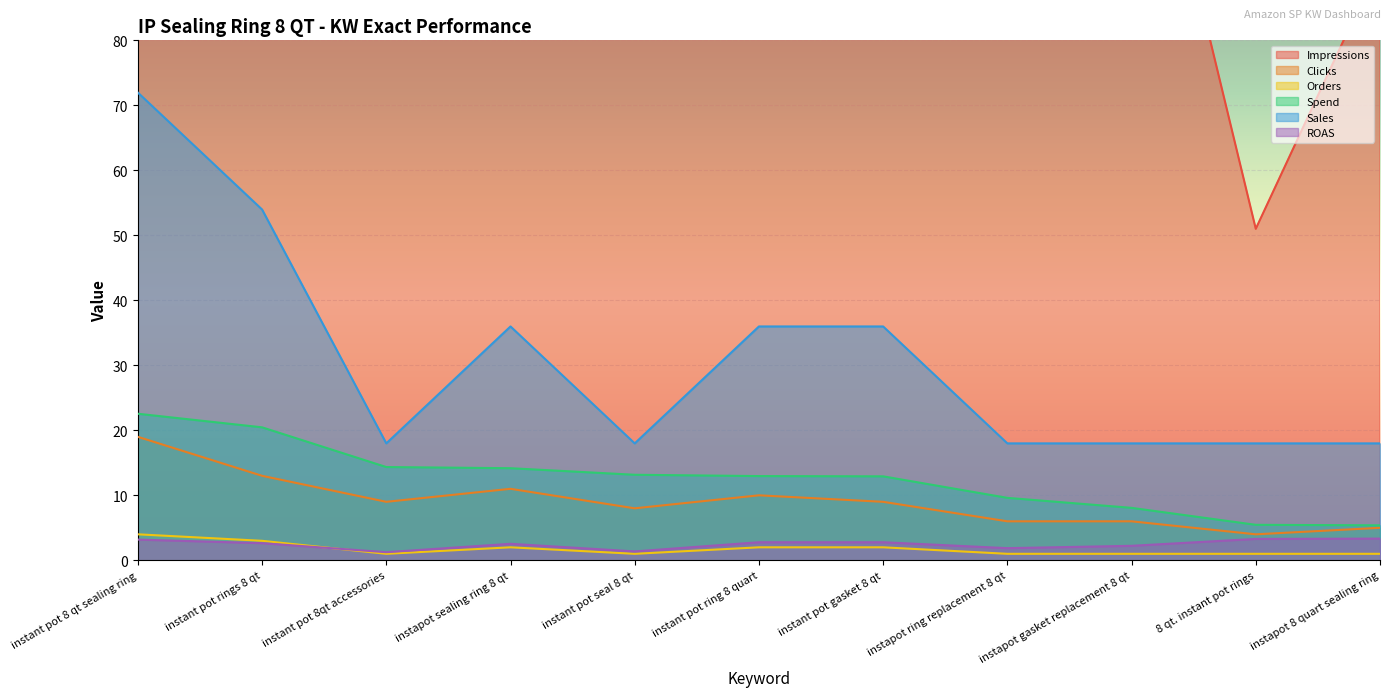

Read the Spend value at instant pot 8 qt sealing ring.

22.6